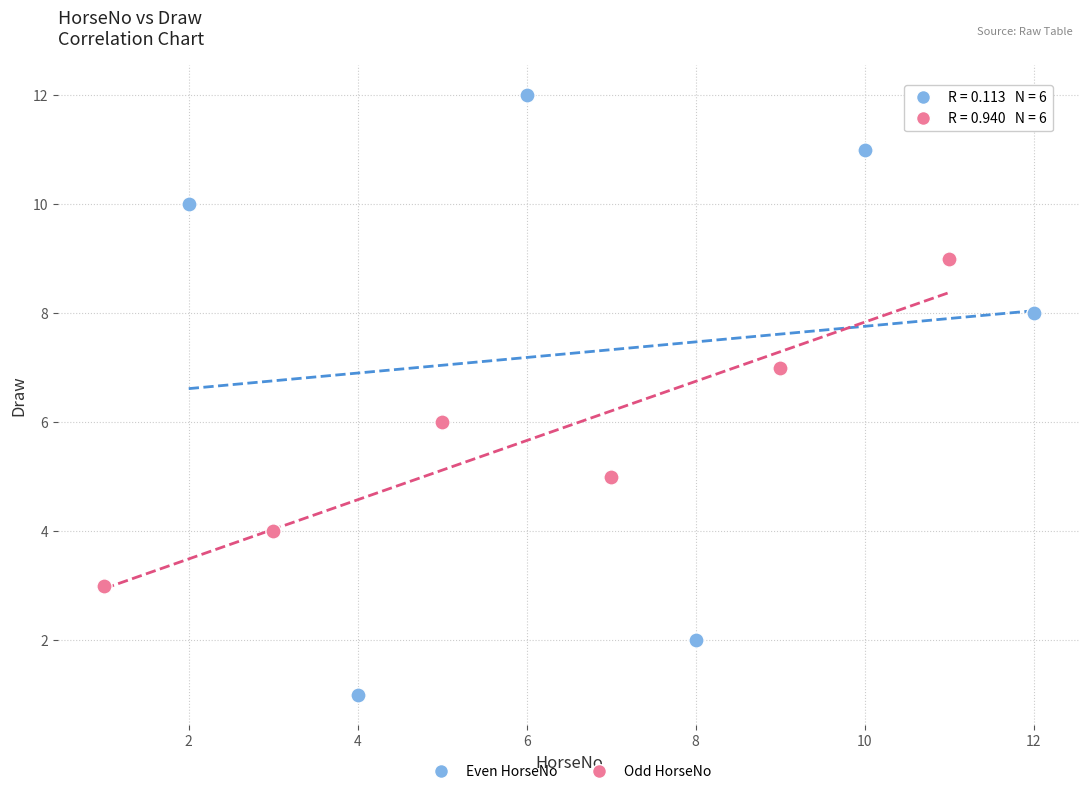

Which series contains the lowest Y value?

Even HorseNo